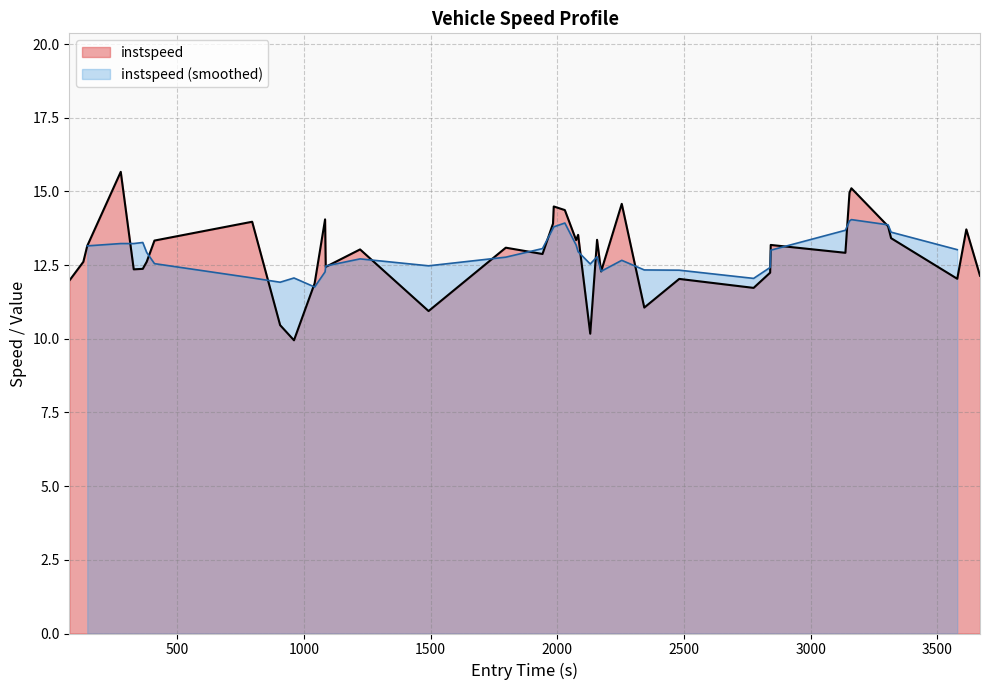

How many values exceed 13?

20